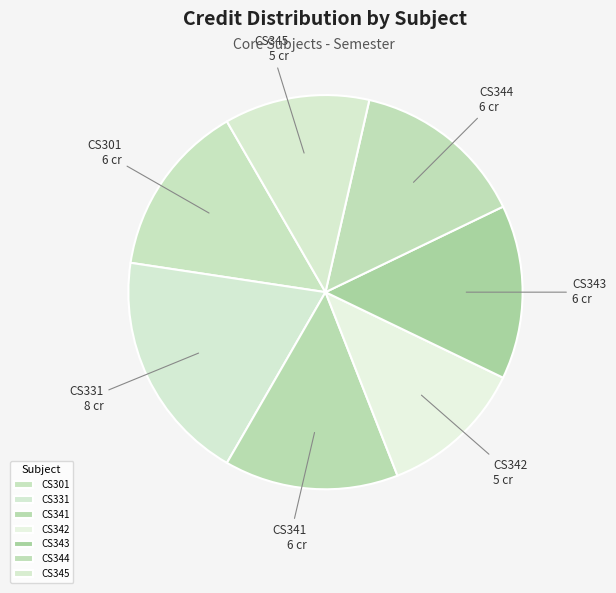

Count the number of slices in the pie.

7